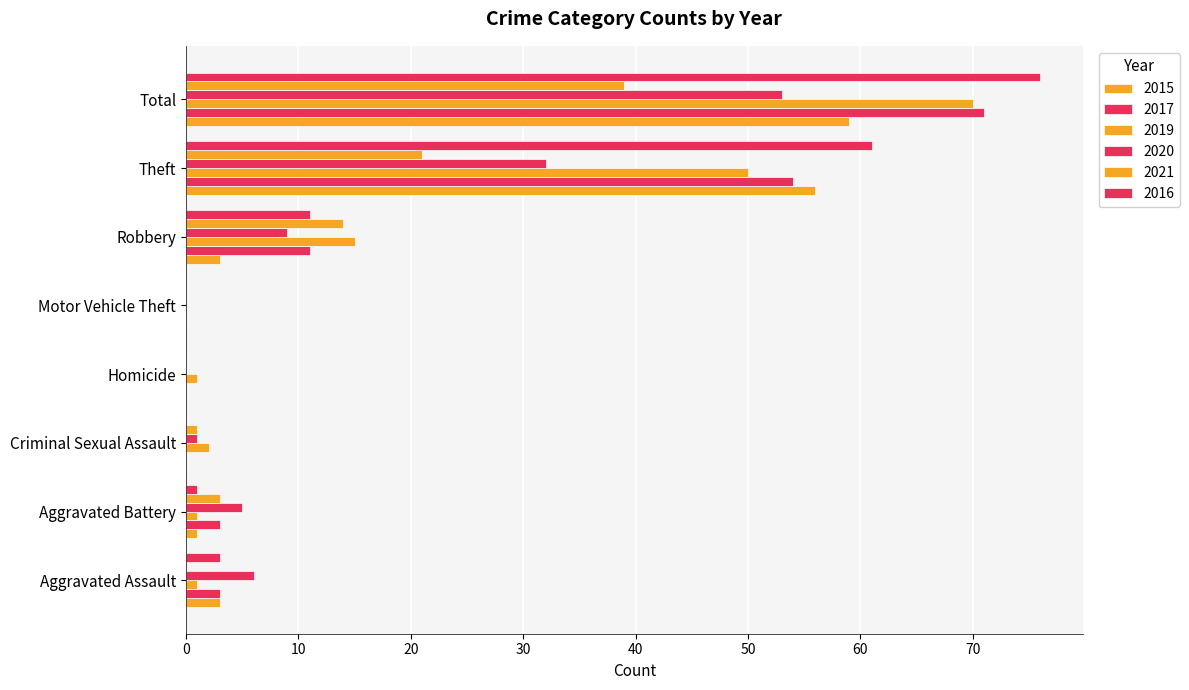

How many categories are shown in the chart?

8